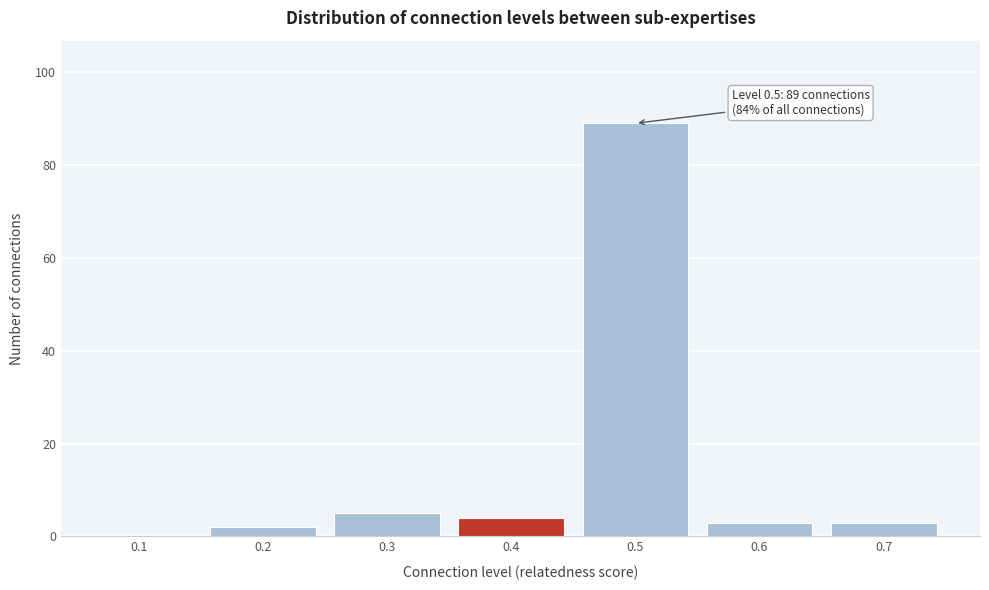

Reading left to right, extract all data points from this chart.

0.1=0	0.2=2	0.3=5	0.4=4	0.5=89	0.6=3	0.7=3